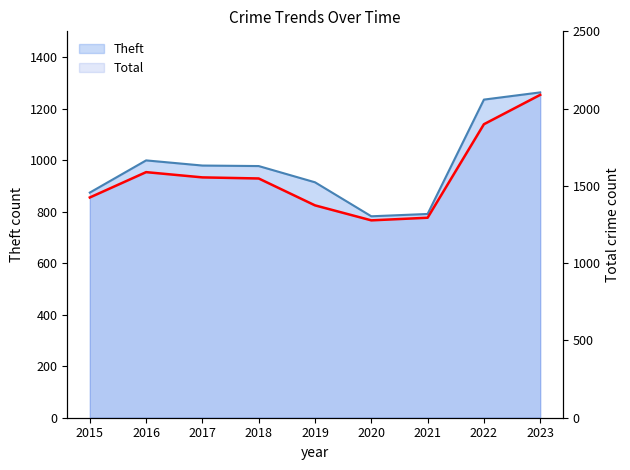

True or false: the data shows 2763 at 2022.

False